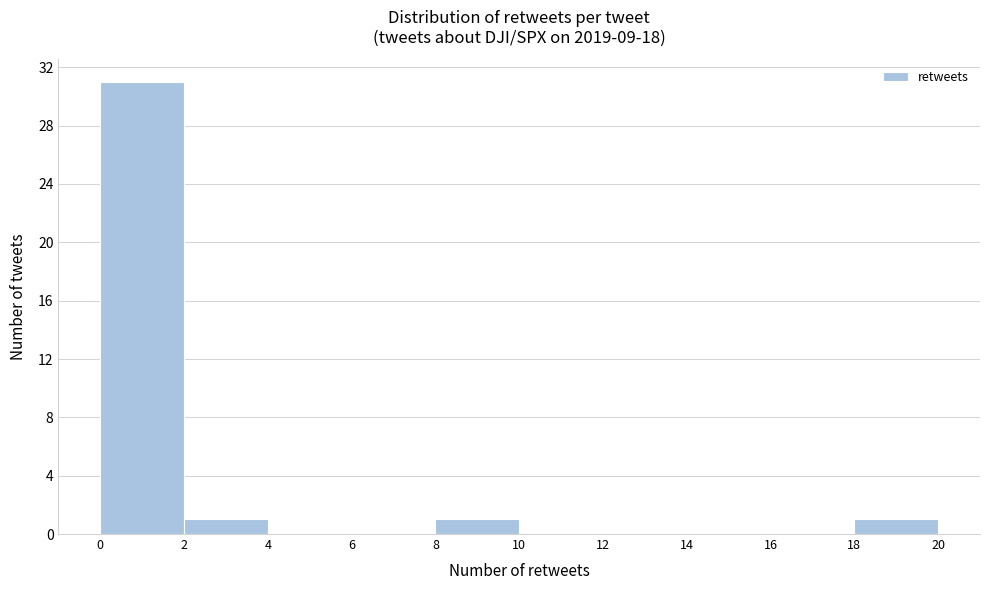

Reading left to right, list every bar in this chart as the range it spans on the x-axis followed by its height. The values are not printed on the chart, so give them approximately, as read against the axis.

0 to 2: 31
2 to 4: 1
4 to 6: 0
6 to 8: 0
8 to 10: 1
10 to 12: 0
12 to 14: 0
14 to 16: 0
16 to 18: 0
18 to 20: 1